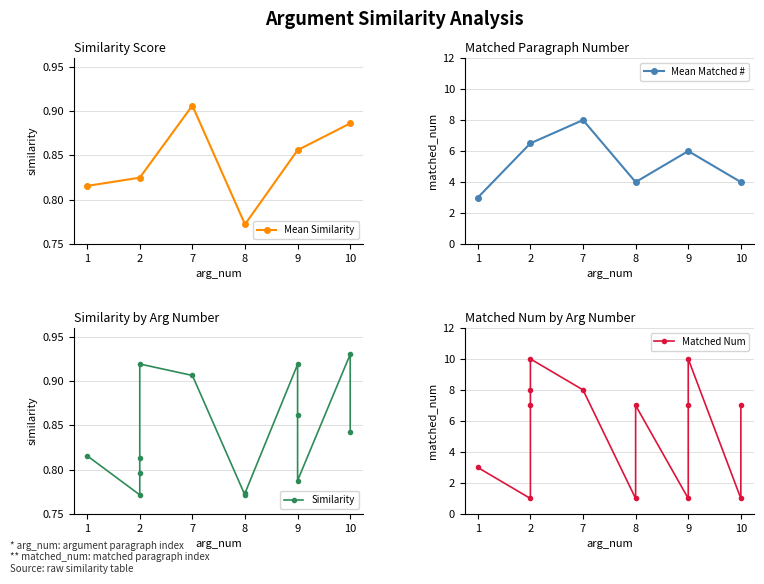

What is the difference between the second highest and second lowest values in the similarity series?

0.1